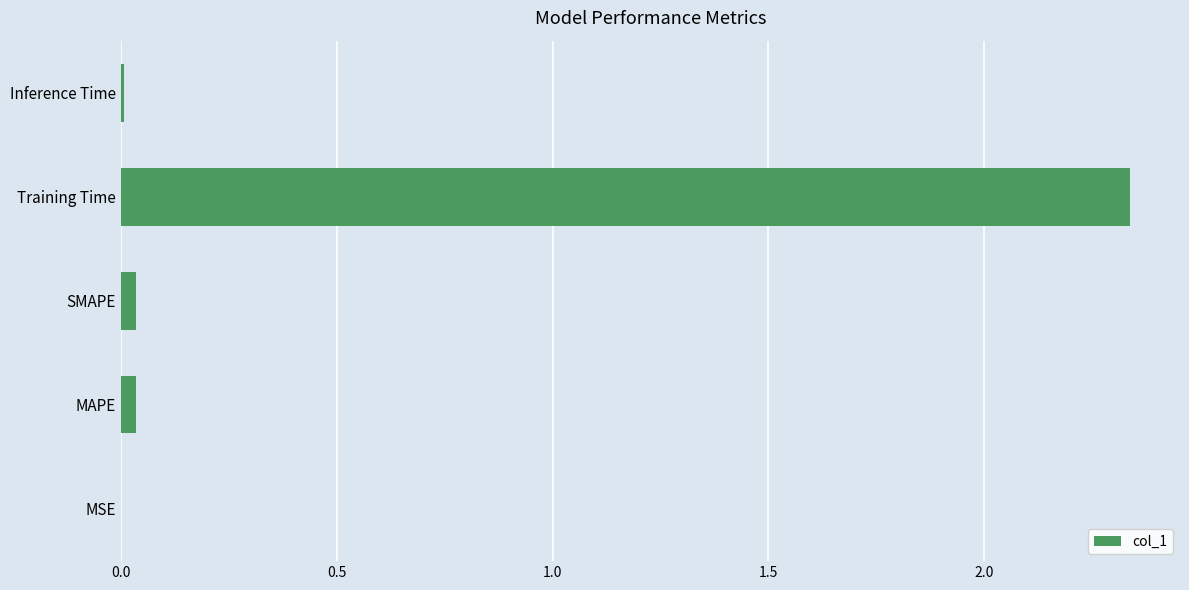

What is the sum of all values?

2.4